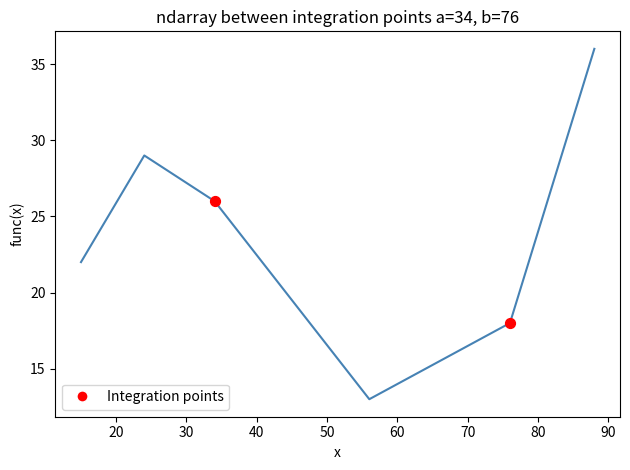

What is the sum of all values?

144